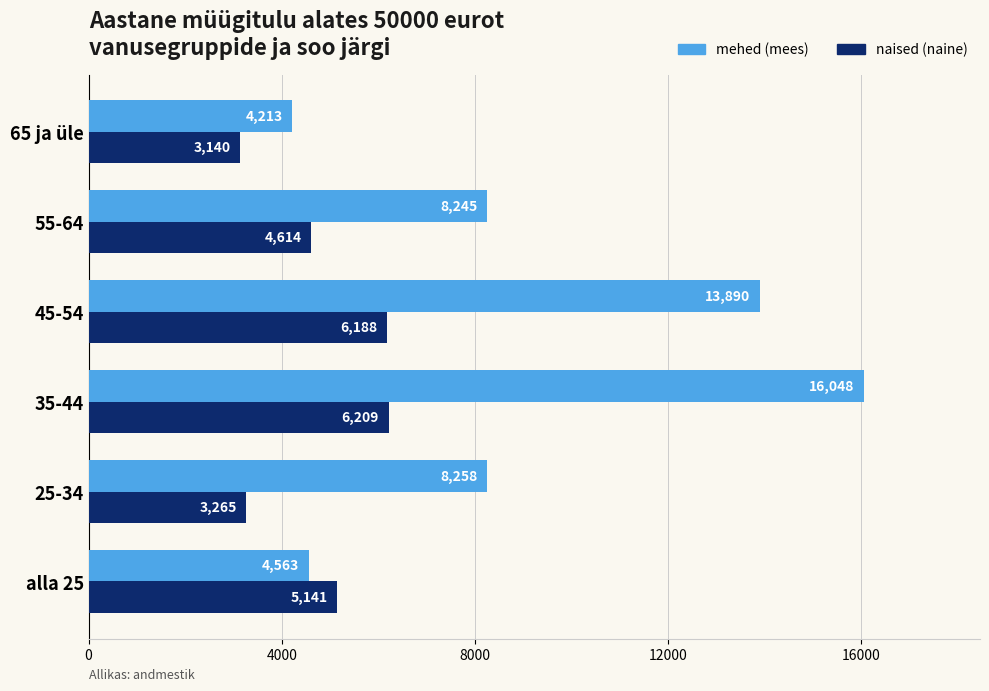

What is the difference between the highest and lowest values at 35-44?

9839